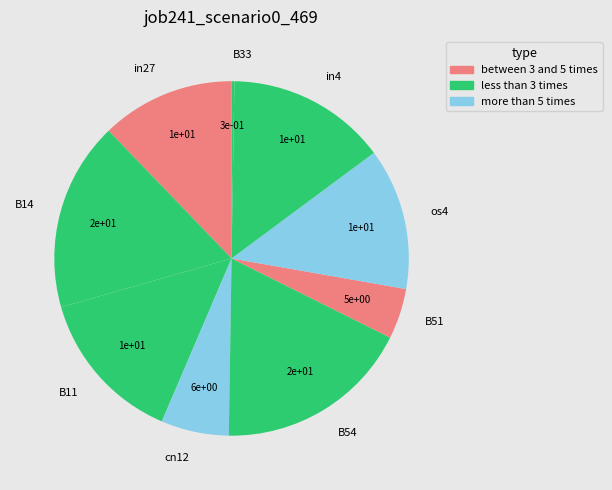

Which has a higher value, B11 or B14?

B14